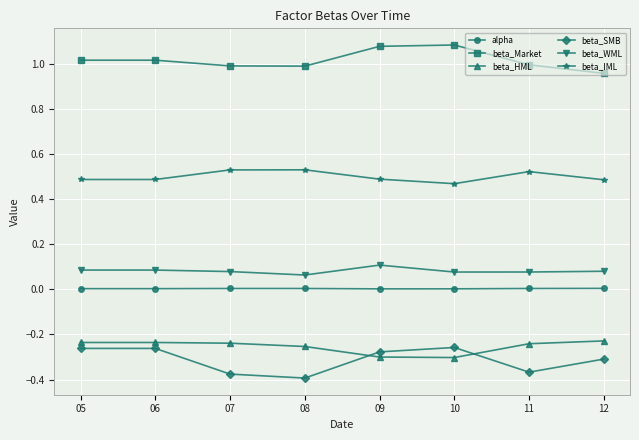

True or false: beta_Market and beta_HML intersect in this chart.

False